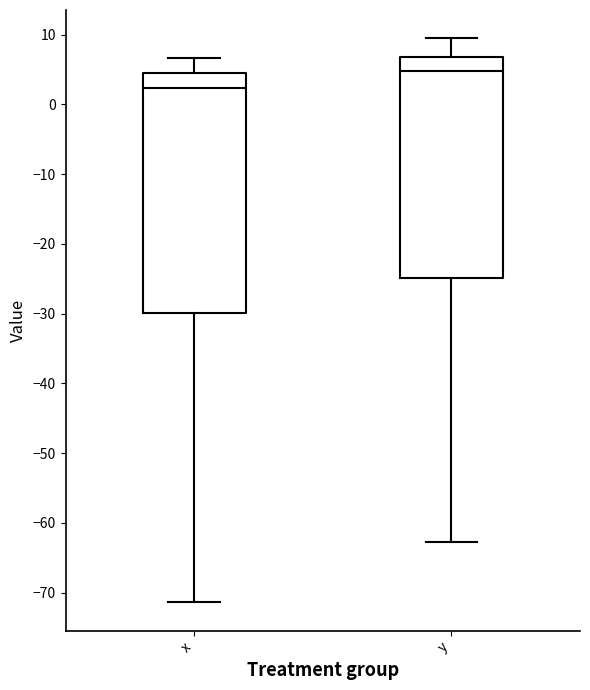

Where does the median line of the box for x sit on the y-axis? The values are not printed on the chart, so give them approximately, as read against the axis.

2